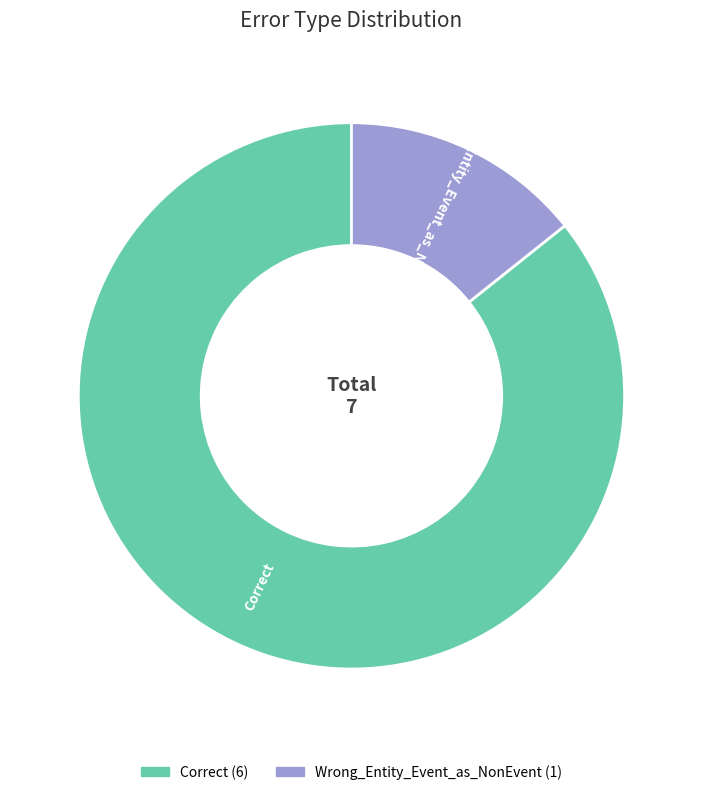

Does any single category account for the majority?

Yes